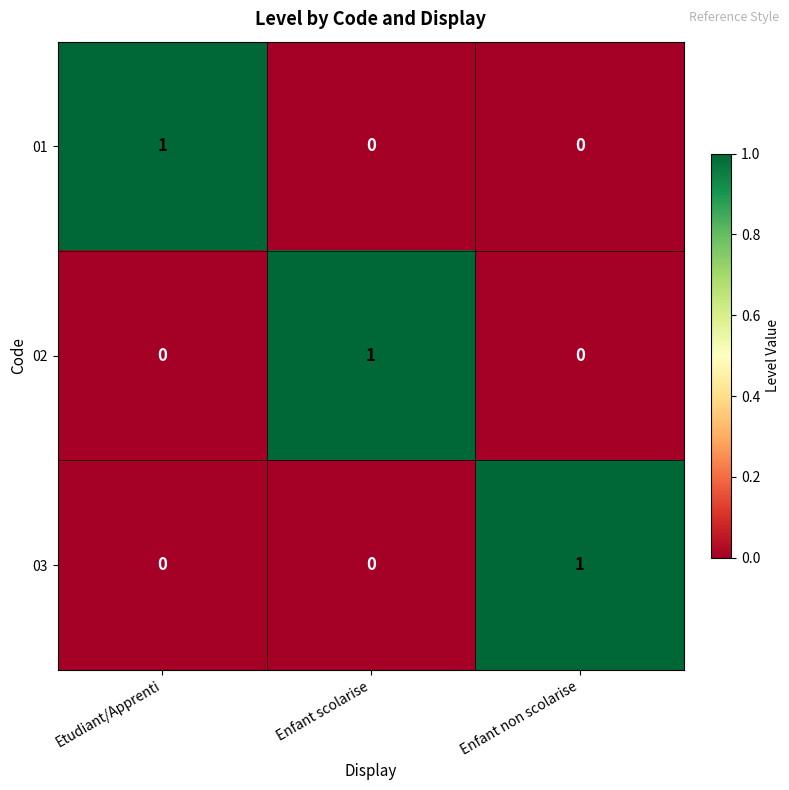

Which category has the highest value in the 03 series?

Enfant non scolarise